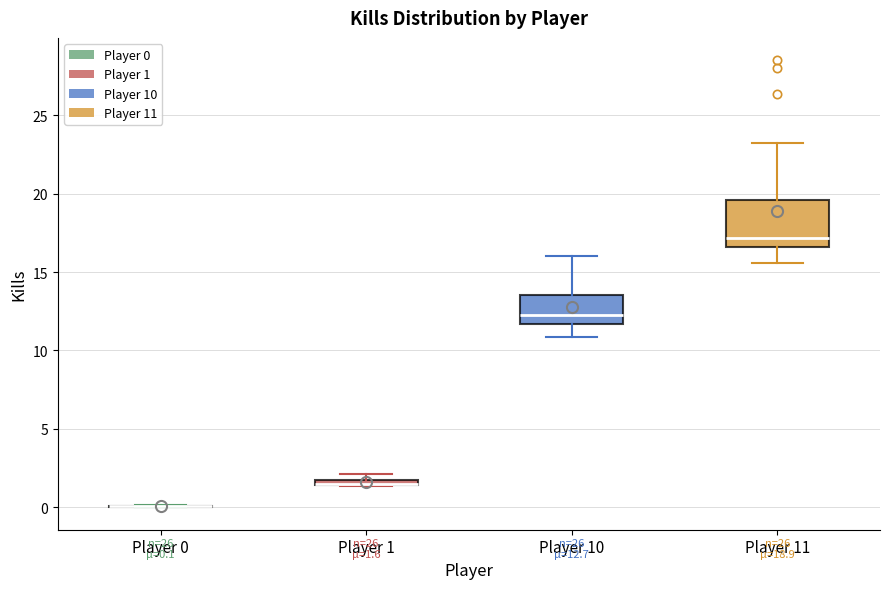

Comparing the boxes themselves (not the whiskers), which one is the tallest?

Player 11